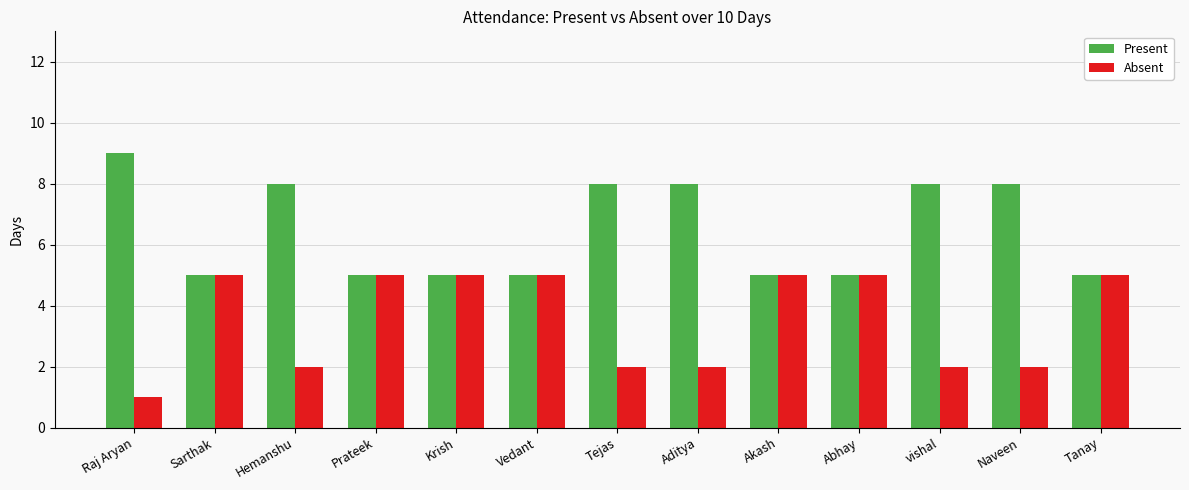

What is the label of the 7th bar from the right?

Tejas